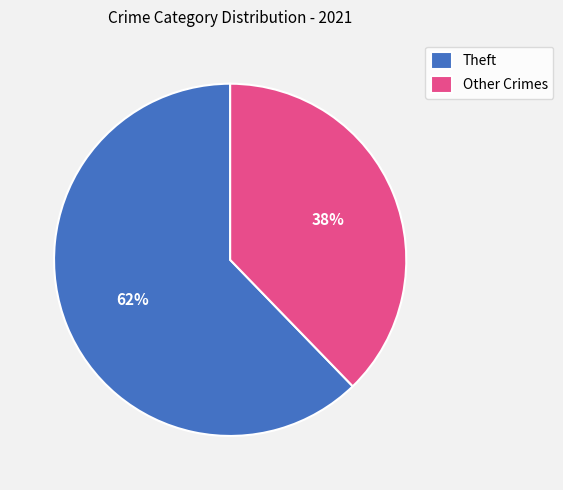

Is it true that Theft is 77% of the pie?

False